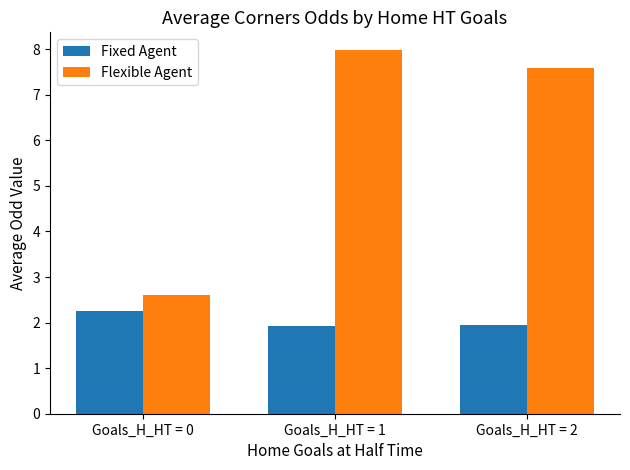

How many bars are there in total?

6